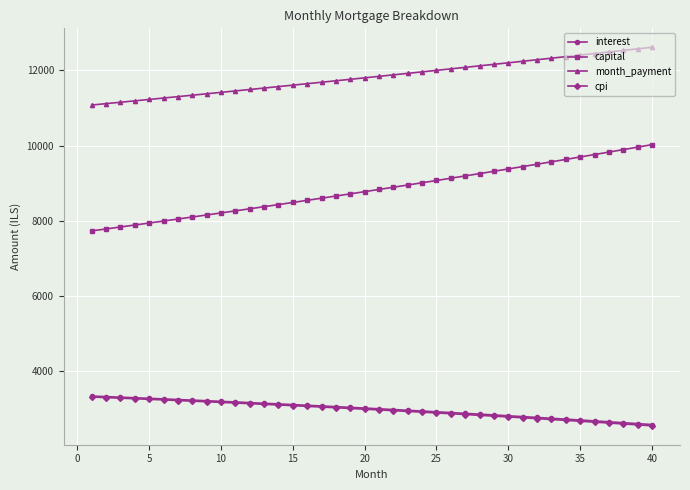

What is the smallest value displayed?

2554.3